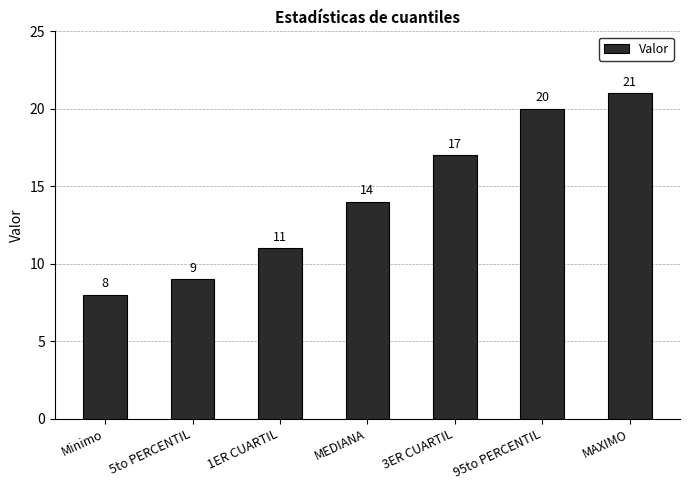

Does the chart contain any negative values?

No